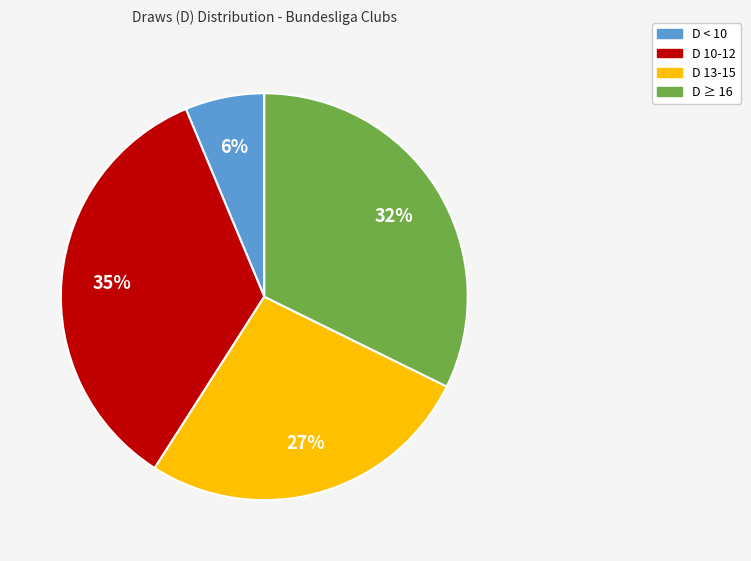

Is there a majority slice in this chart?

No